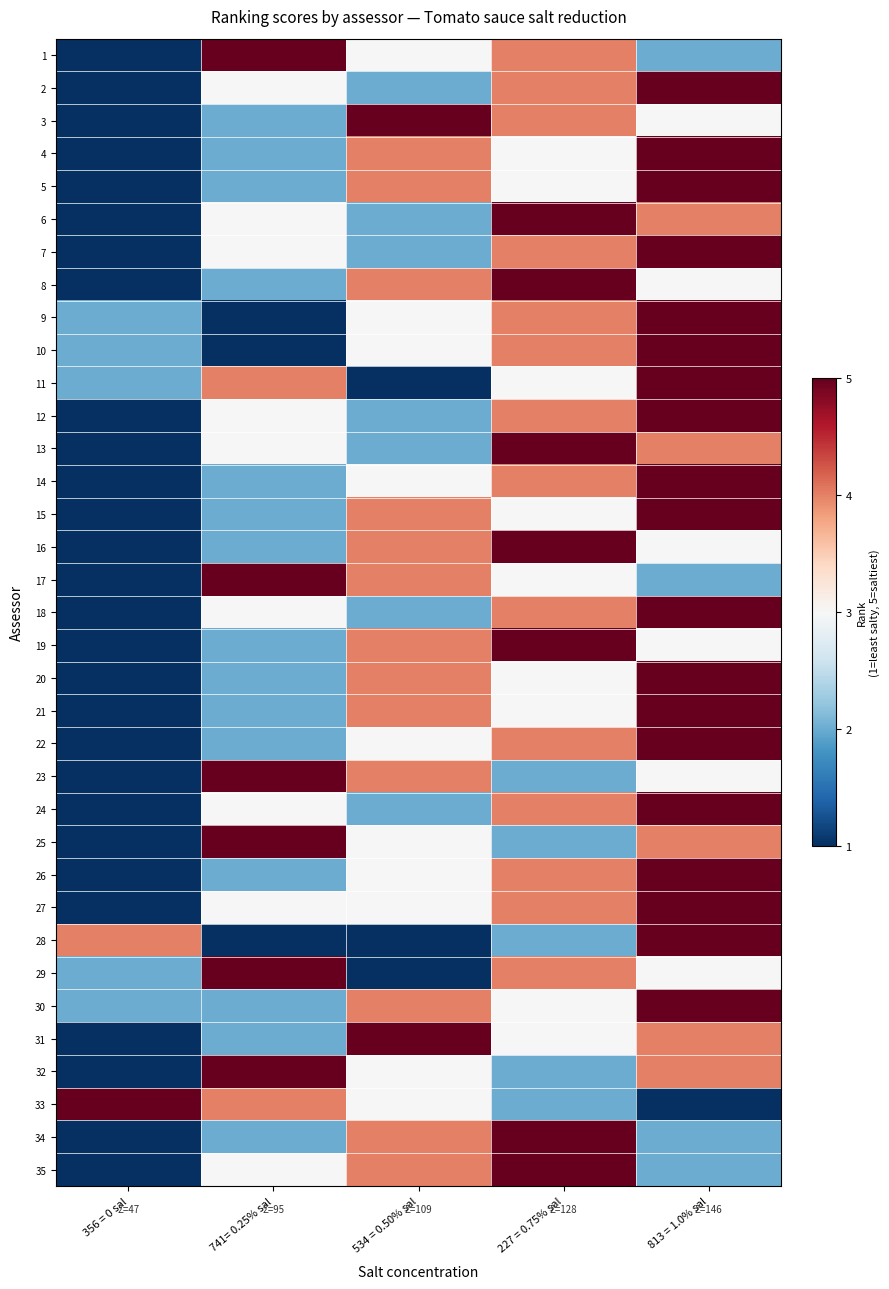

Reading left to right, what are all the values shown in this chart?

1: 356 = 0 sal=1	741= 0.25% sal=5	534 = 0.50% sal=3	227 = 0.75% sal=4	813 = 1.0% sal=2
2: 356 = 0 sal=1	741= 0.25% sal=3	534 = 0.50% sal=2	227 = 0.75% sal=4	813 = 1.0% sal=5
3: 356 = 0 sal=1	741= 0.25% sal=2	534 = 0.50% sal=5	227 = 0.75% sal=4	813 = 1.0% sal=3
4: 356 = 0 sal=1	741= 0.25% sal=2	534 = 0.50% sal=4	227 = 0.75% sal=3	813 = 1.0% sal=5
5: 356 = 0 sal=1	741= 0.25% sal=2	534 = 0.50% sal=4	227 = 0.75% sal=3	813 = 1.0% sal=5
6: 356 = 0 sal=1	741= 0.25% sal=3	534 = 0.50% sal=2	227 = 0.75% sal=5	813 = 1.0% sal=4
7: 356 = 0 sal=1	741= 0.25% sal=3	534 = 0.50% sal=2	227 = 0.75% sal=4	813 = 1.0% sal=5
8: 356 = 0 sal=1	741= 0.25% sal=2	534 = 0.50% sal=4	227 = 0.75% sal=5	813 = 1.0% sal=3
9: 356 = 0 sal=2	741= 0.25% sal=1	534 = 0.50% sal=3	227 = 0.75% sal=4	813 = 1.0% sal=5
10: 356 = 0 sal=2	741= 0.25% sal=1	534 = 0.50% sal=3	227 = 0.75% sal=4	813 = 1.0% sal=5
11: 356 = 0 sal=2	741= 0.25% sal=4	534 = 0.50% sal=1	227 = 0.75% sal=3	813 = 1.0% sal=5
12: 356 = 0 sal=1	741= 0.25% sal=3	534 = 0.50% sal=2	227 = 0.75% sal=4	813 = 1.0% sal=5
13: 356 = 0 sal=1	741= 0.25% sal=3	534 = 0.50% sal=2	227 = 0.75% sal=5	813 = 1.0% sal=4
14: 356 = 0 sal=1	741= 0.25% sal=2	534 = 0.50% sal=3	227 = 0.75% sal=4	813 = 1.0% sal=5
15: 356 = 0 sal=1	741= 0.25% sal=2	534 = 0.50% sal=4	227 = 0.75% sal=3	813 = 1.0% sal=5
16: 356 = 0 sal=1	741= 0.25% sal=2	534 = 0.50% sal=4	227 = 0.75% sal=5	813 = 1.0% sal=3
17: 356 = 0 sal=1	741= 0.25% sal=5	534 = 0.50% sal=4	227 = 0.75% sal=3	813 = 1.0% sal=2
18: 356 = 0 sal=1	741= 0.25% sal=3	534 = 0.50% sal=2	227 = 0.75% sal=4	813 = 1.0% sal=5
19: 356 = 0 sal=1	741= 0.25% sal=2	534 = 0.50% sal=4	227 = 0.75% sal=5	813 = 1.0% sal=3
20: 356 = 0 sal=1	741= 0.25% sal=2	534 = 0.50% sal=4	227 = 0.75% sal=3	813 = 1.0% sal=5
21: 356 = 0 sal=1	741= 0.25% sal=2	534 = 0.50% sal=4	227 = 0.75% sal=3	813 = 1.0% sal=5
22: 356 = 0 sal=1	741= 0.25% sal=2	534 = 0.50% sal=3	227 = 0.75% sal=4	813 = 1.0% sal=5
23: 356 = 0 sal=1	741= 0.25% sal=5	534 = 0.50% sal=4	227 = 0.75% sal=2	813 = 1.0% sal=3
24: 356 = 0 sal=1	741= 0.25% sal=3	534 = 0.50% sal=2	227 = 0.75% sal=4	813 = 1.0% sal=5
25: 356 = 0 sal=1	741= 0.25% sal=5	534 = 0.50% sal=3	227 = 0.75% sal=2	813 = 1.0% sal=4
26: 356 = 0 sal=1	741= 0.25% sal=2	534 = 0.50% sal=3	227 = 0.75% sal=4	813 = 1.0% sal=5
27: 356 = 0 sal=1	741= 0.25% sal=3	534 = 0.50% sal=3	227 = 0.75% sal=4	813 = 1.0% sal=5
28: 356 = 0 sal=4	741= 0.25% sal=1	534 = 0.50% sal=1	227 = 0.75% sal=2	813 = 1.0% sal=5
29: 356 = 0 sal=2	741= 0.25% sal=5	534 = 0.50% sal=1	227 = 0.75% sal=4	813 = 1.0% sal=3
30: 356 = 0 sal=2	741= 0.25% sal=2	534 = 0.50% sal=4	227 = 0.75% sal=3	813 = 1.0% sal=5
31: 356 = 0 sal=1	741= 0.25% sal=2	534 = 0.50% sal=5	227 = 0.75% sal=3	813 = 1.0% sal=4
32: 356 = 0 sal=1	741= 0.25% sal=5	534 = 0.50% sal=3	227 = 0.75% sal=2	813 = 1.0% sal=4
33: 356 = 0 sal=5	741= 0.25% sal=4	534 = 0.50% sal=3	227 = 0.75% sal=2	813 = 1.0% sal=1
34: 356 = 0 sal=1	741= 0.25% sal=2	534 = 0.50% sal=4	227 = 0.75% sal=5	813 = 1.0% sal=2
35: 356 = 0 sal=1	741= 0.25% sal=3	534 = 0.50% sal=4	227 = 0.75% sal=5	813 = 1.0% sal=2